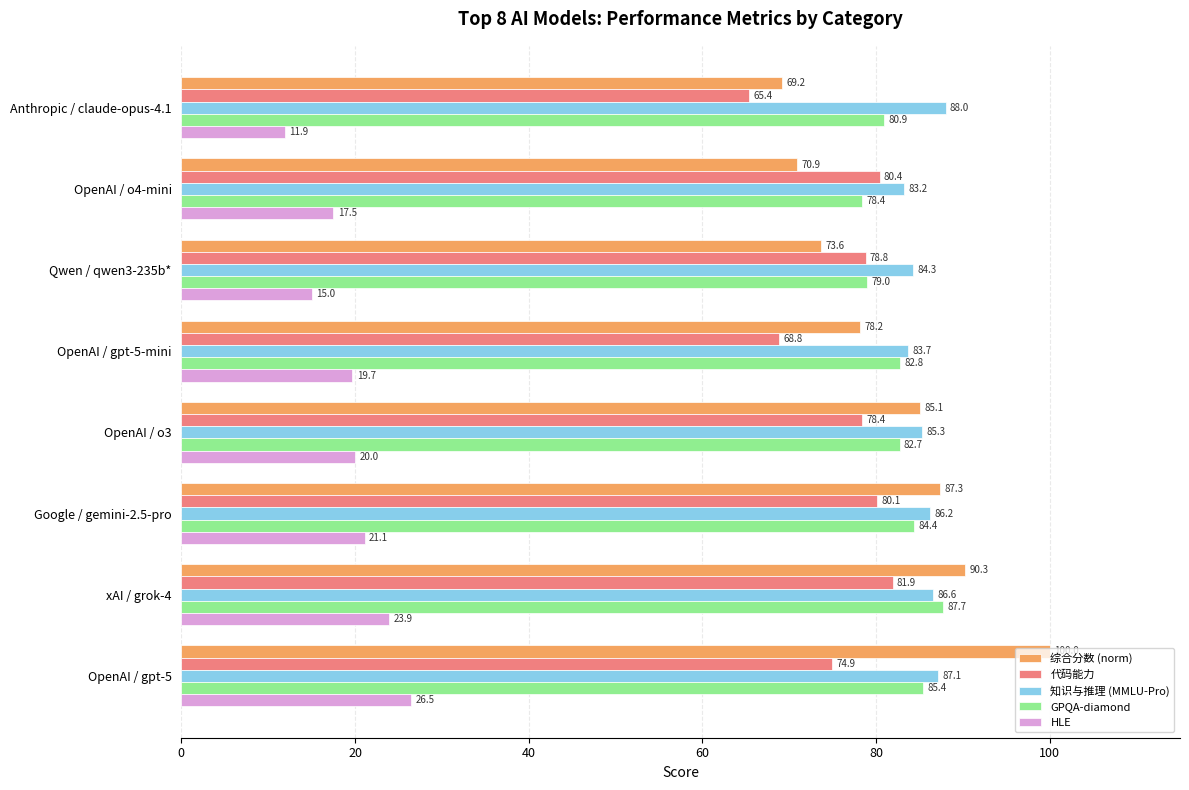

What is the approximate value of 知识与推理 (MMLU-Pro) at OpenAI / o3?

85.3